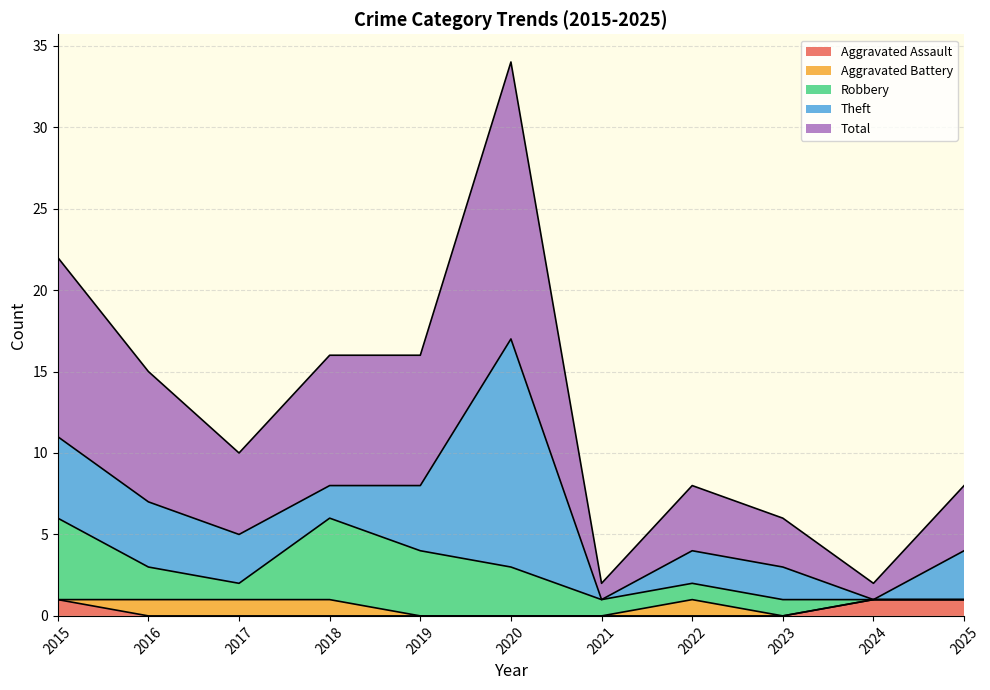

What is the greatest value displayed?

17